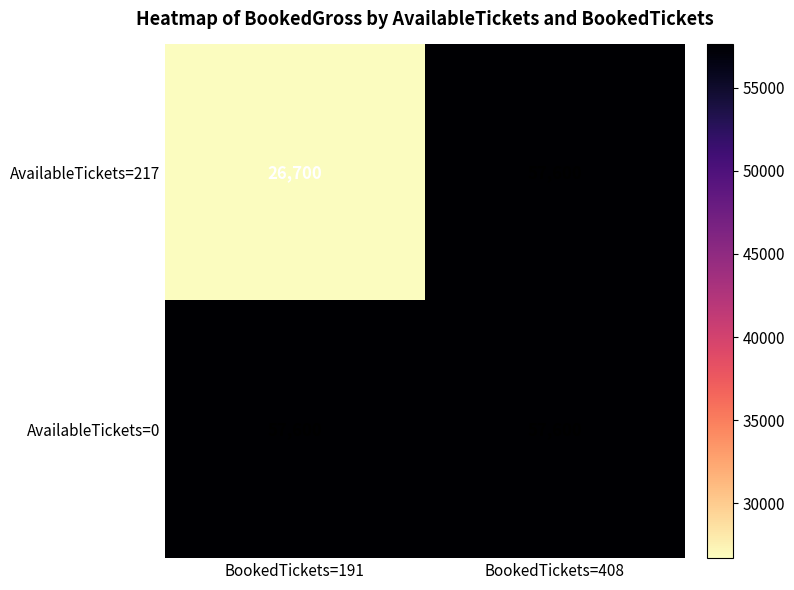

Is the value of AvailableTickets=0 at BookedTickets=191 greater than the value of AvailableTickets=217 at BookedTickets=191?

Yes